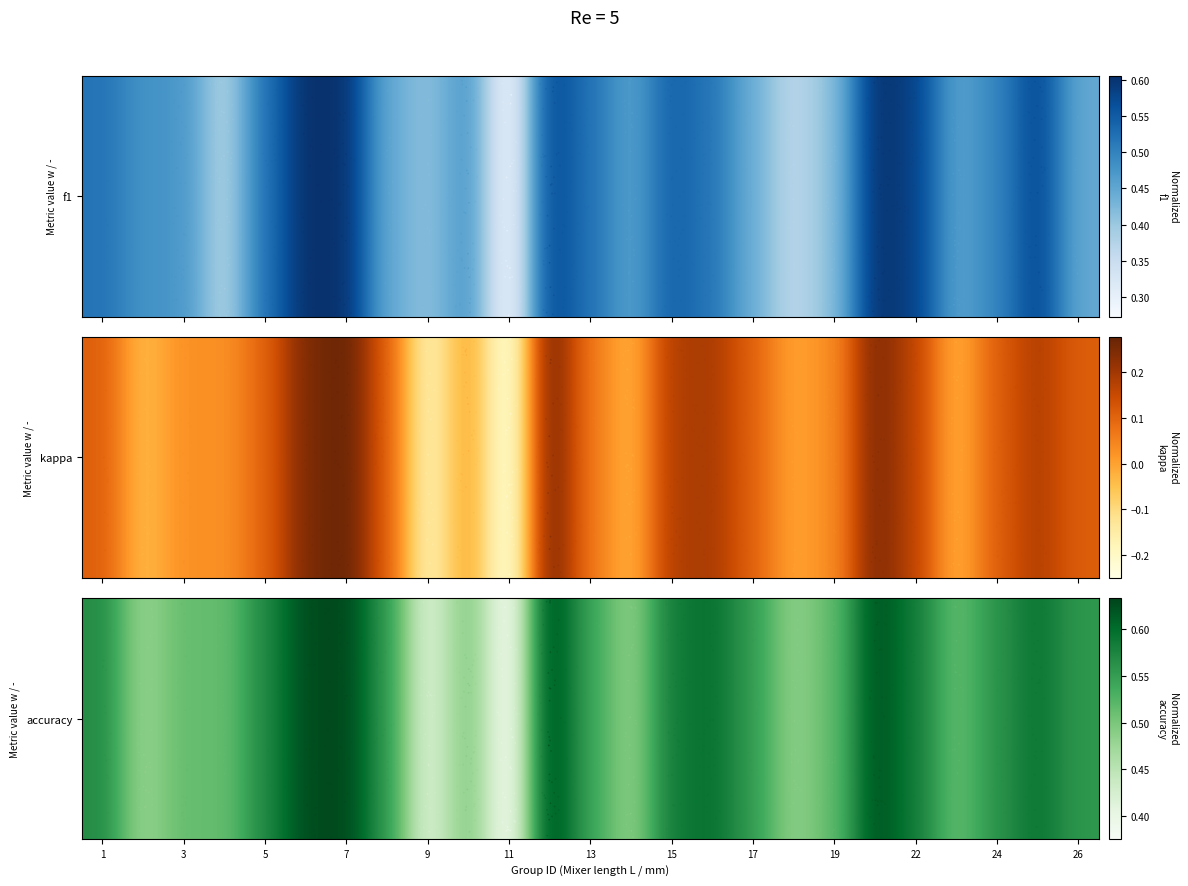

What is the difference between the highest and lowest values at 6?

0.4